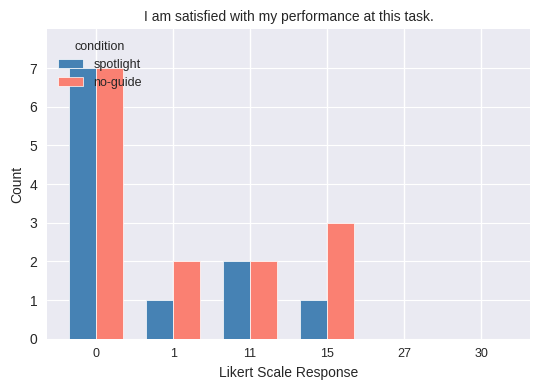

Reading right to left, what are all the values shown in this chart?

spotlight: 30=0	27=0	15=1	11=2	1=1	0=7
no-guide: 30=0	27=0	15=3	11=2	1=2	0=7